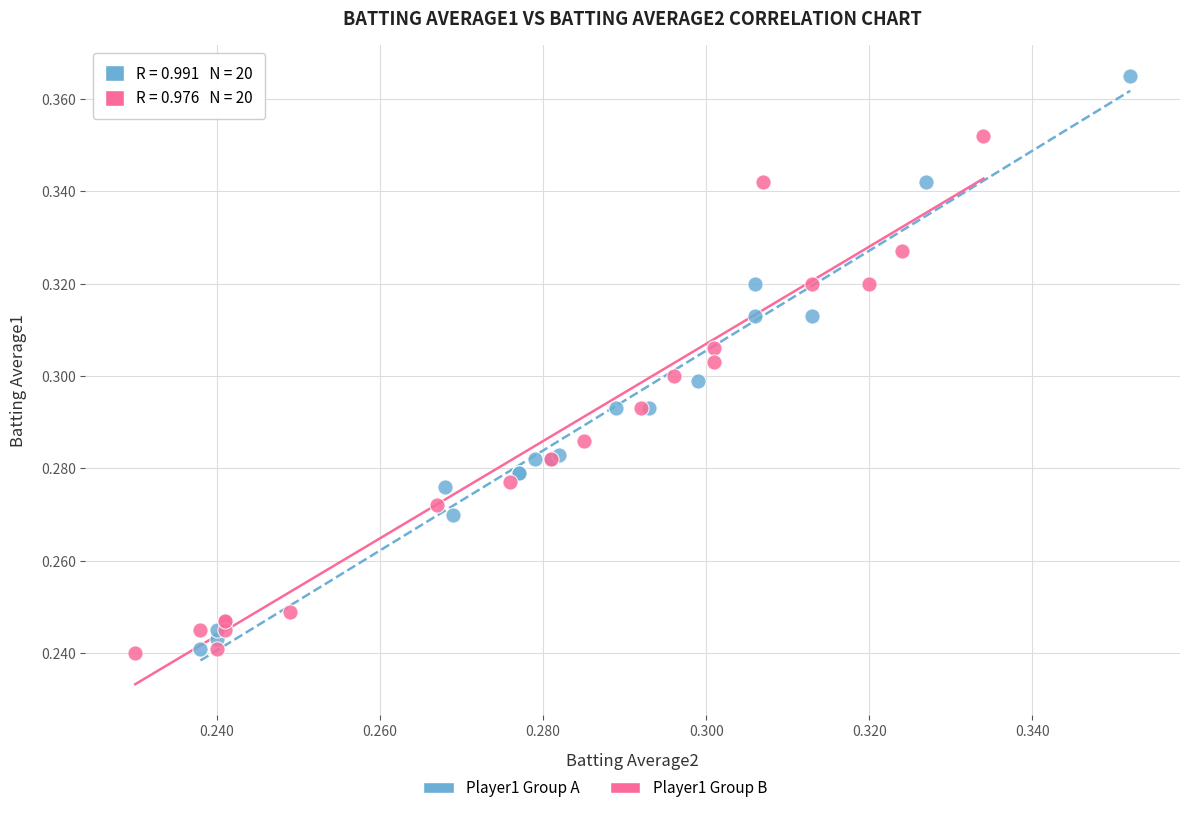

Which series reaches the maximum Y coordinate?

Player1 Group A